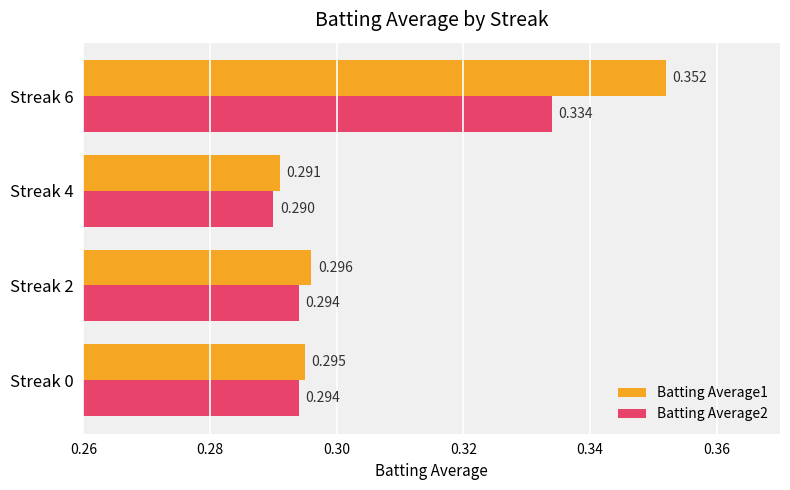

How many categories are shown in the chart?

4